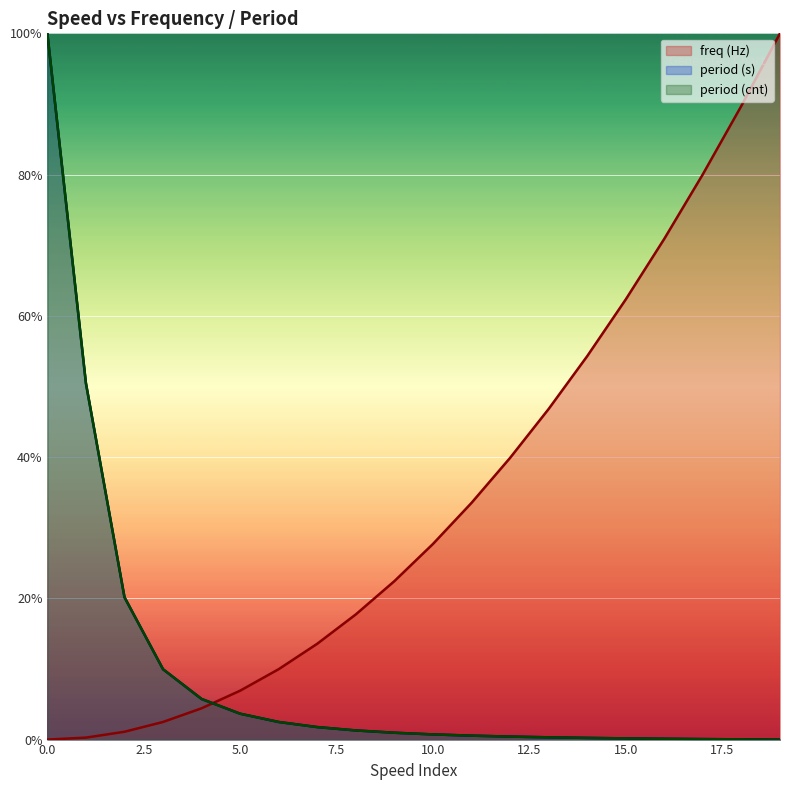

Between 7 and 16, which is larger?

16